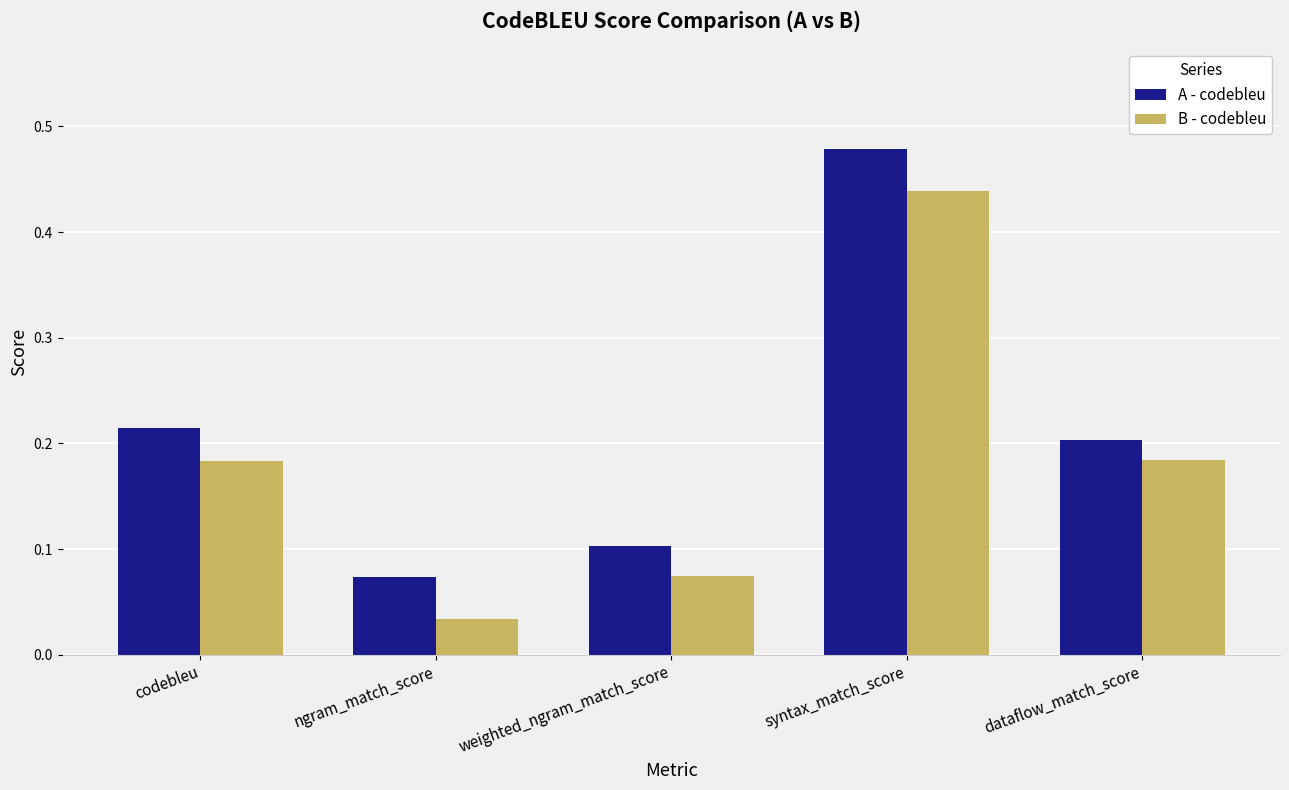

The A - codebleu series shows 0.2 at dataflow_match_score. True or false?

True